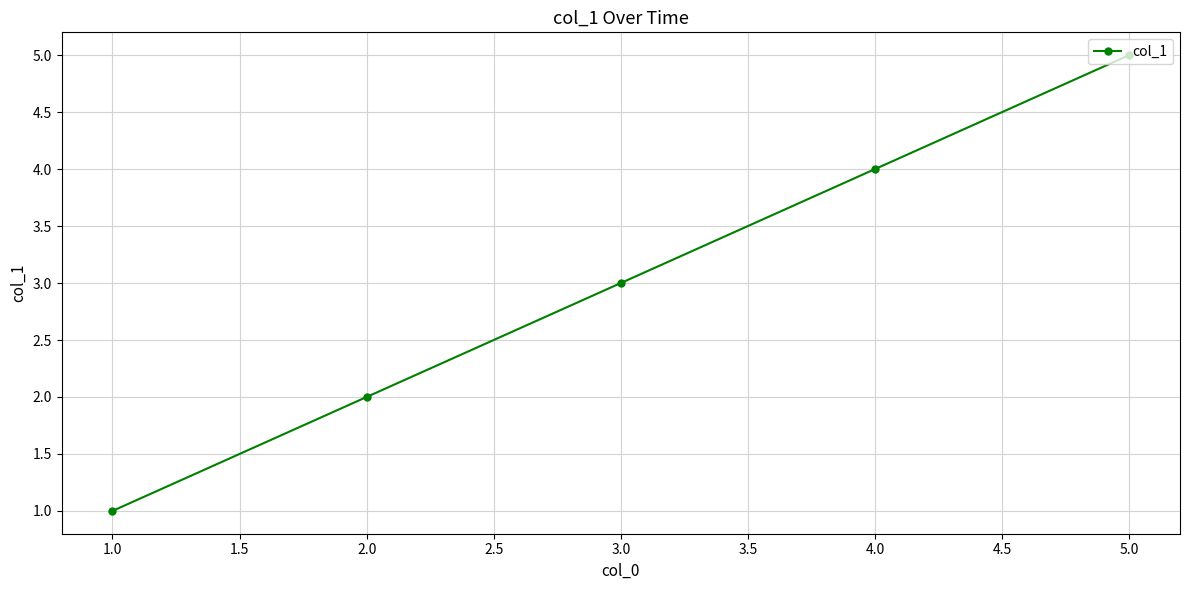

What is the label of the 3rd point from the right?

3.0